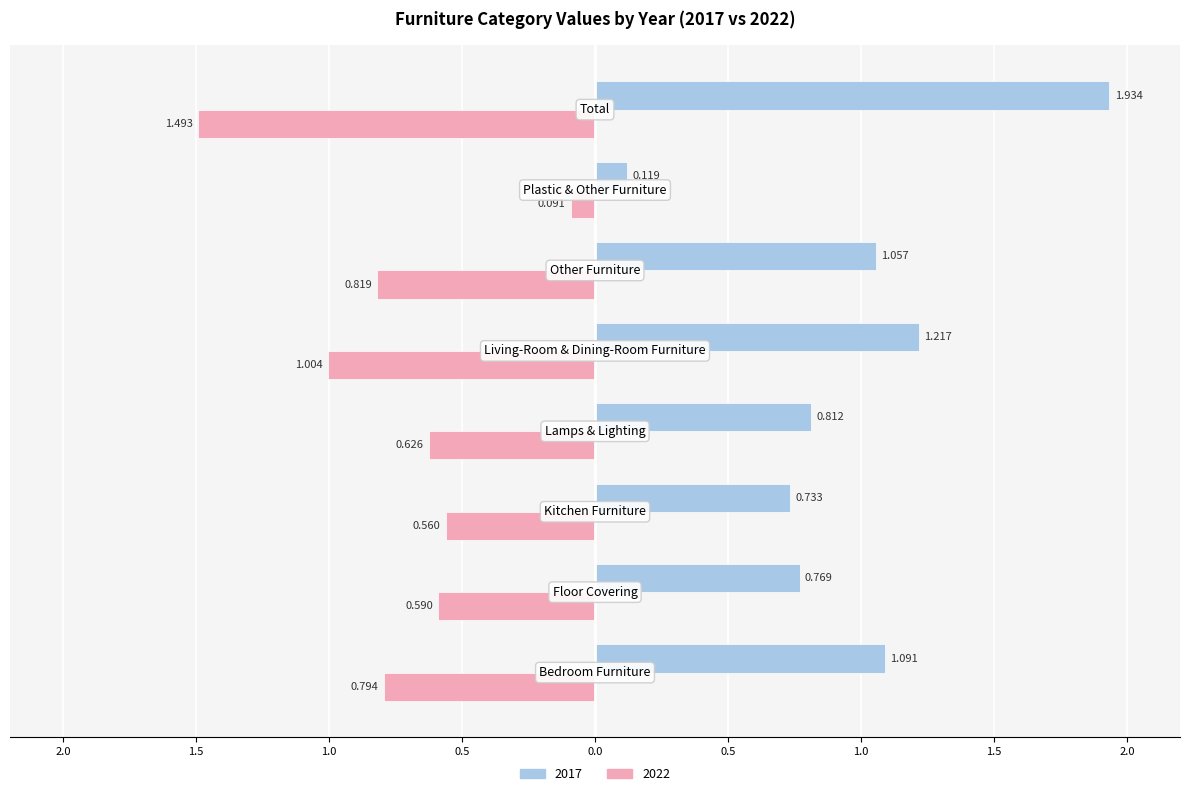

What is the label of the 8th bar from the left?

Total